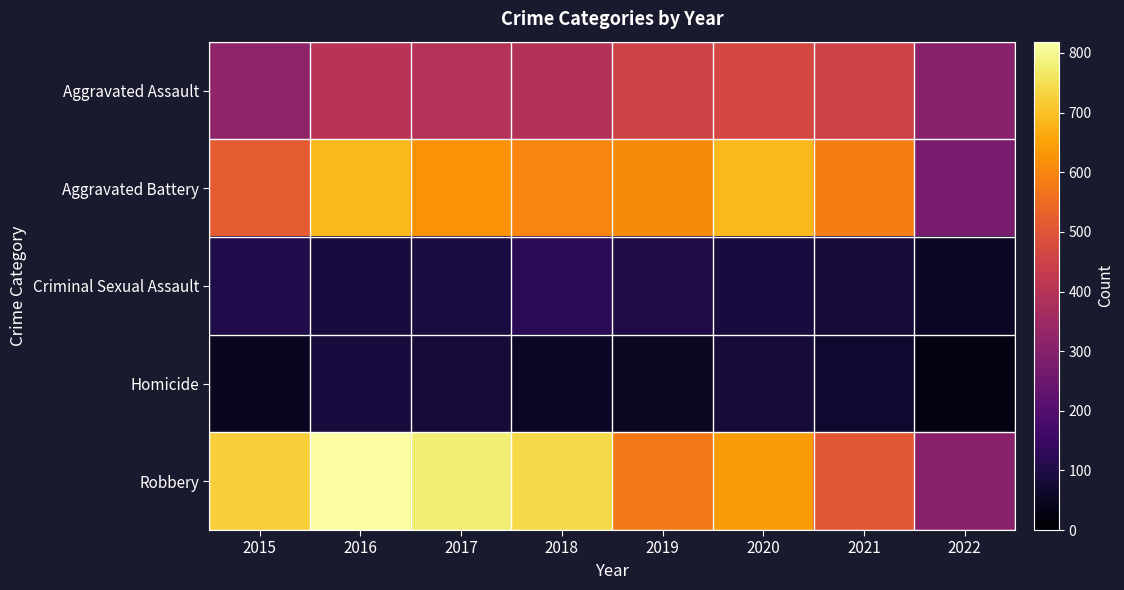

Which label corresponds to the largest value in the chart?

2016